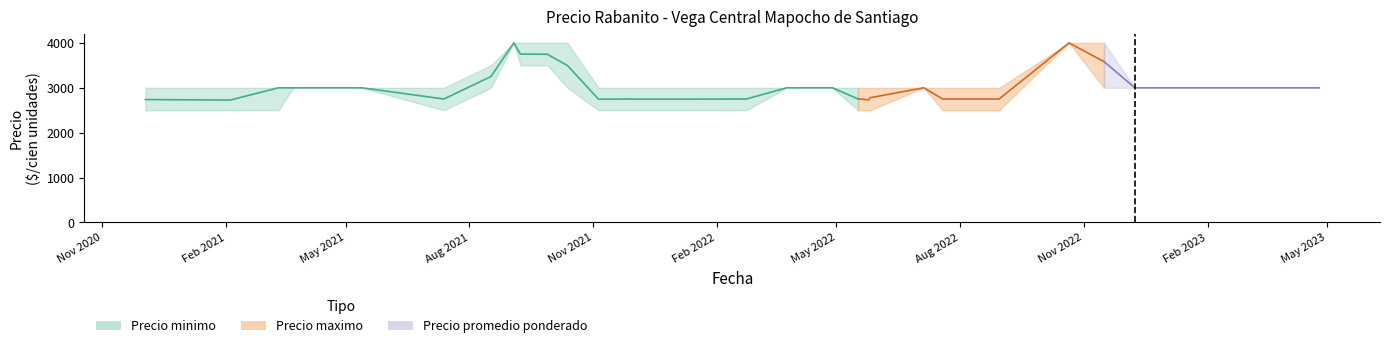

What is the minimum value for Precio promedio ponderado?

2727